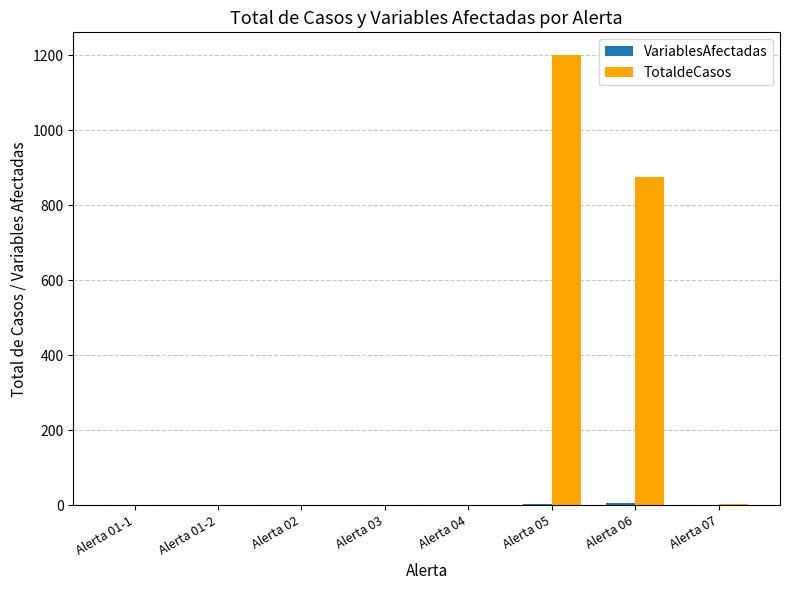

Which series has the largest total across all categories?

TotaldeCasos